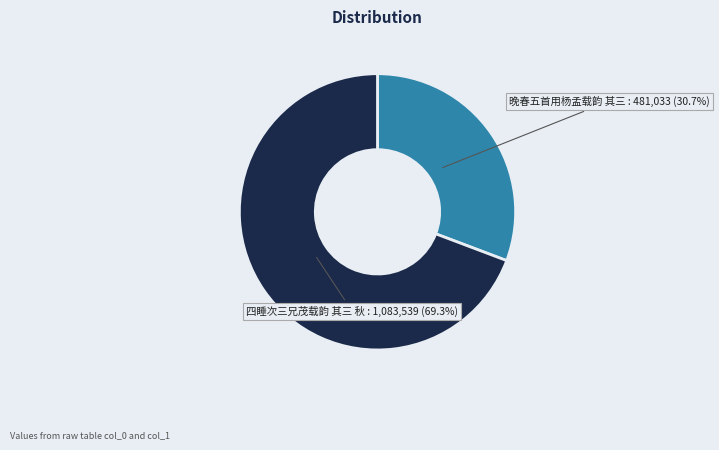

To the nearest percent, what is the average slice percentage?

50%